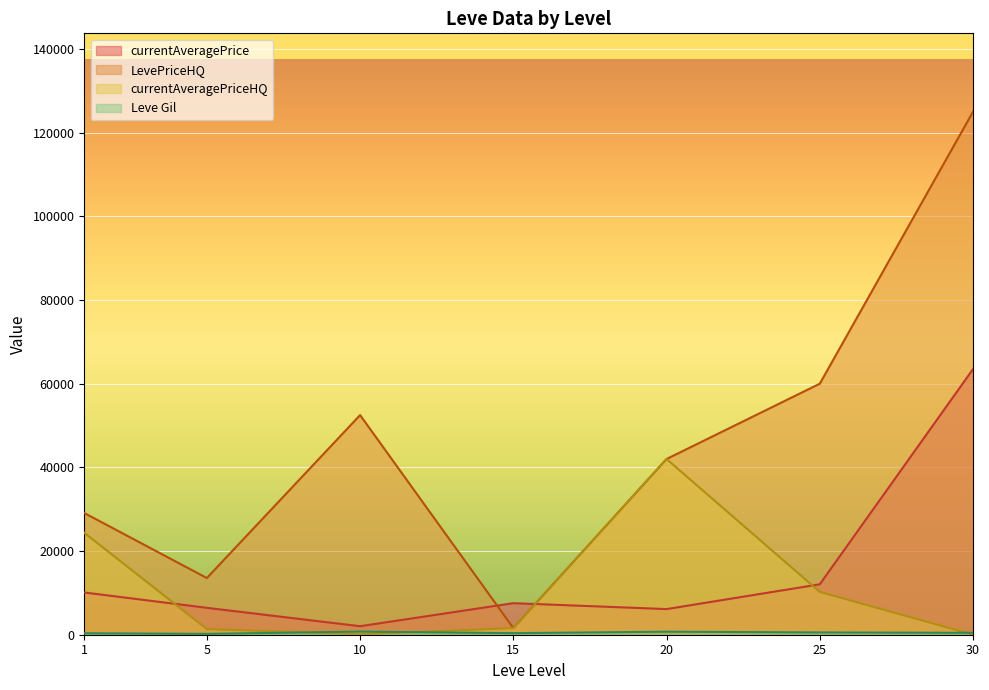

Where is the first local maximum for LevePriceHQ?

10